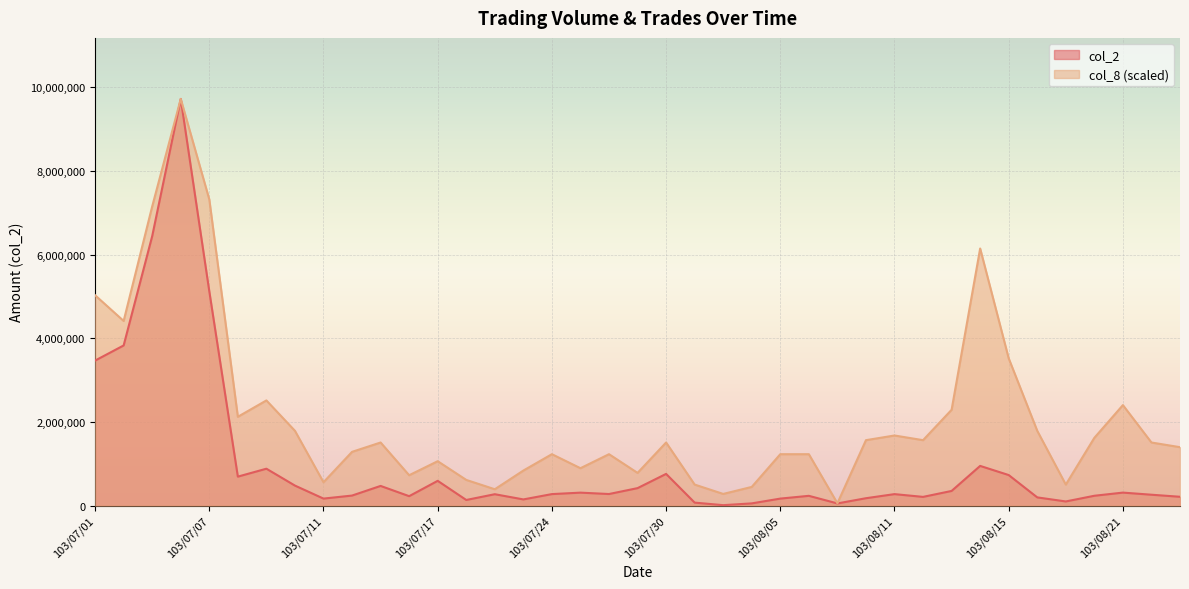

Which has a higher value, 103/07/07 or 103/08/08?

103/07/07